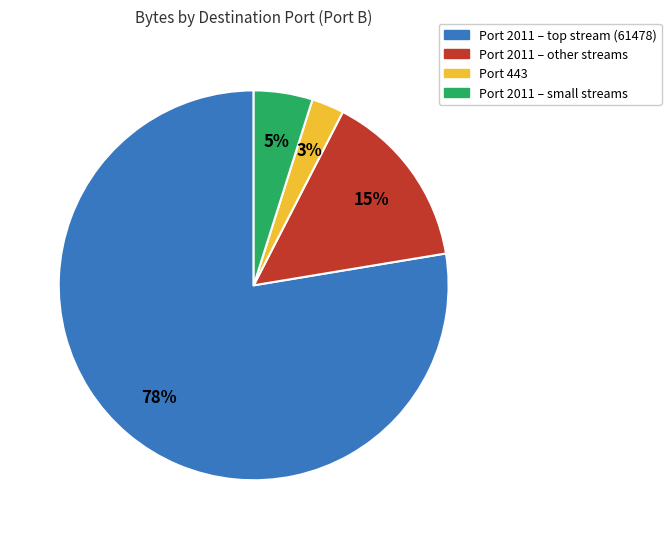

Is there a majority slice in this chart?

Yes